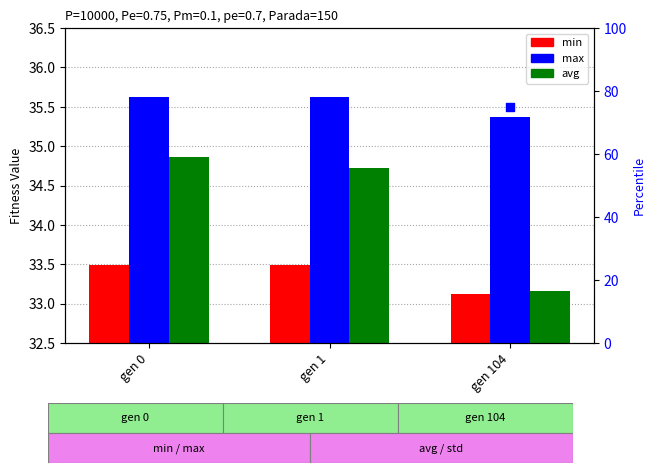

Which series contains the highest Y value?

max